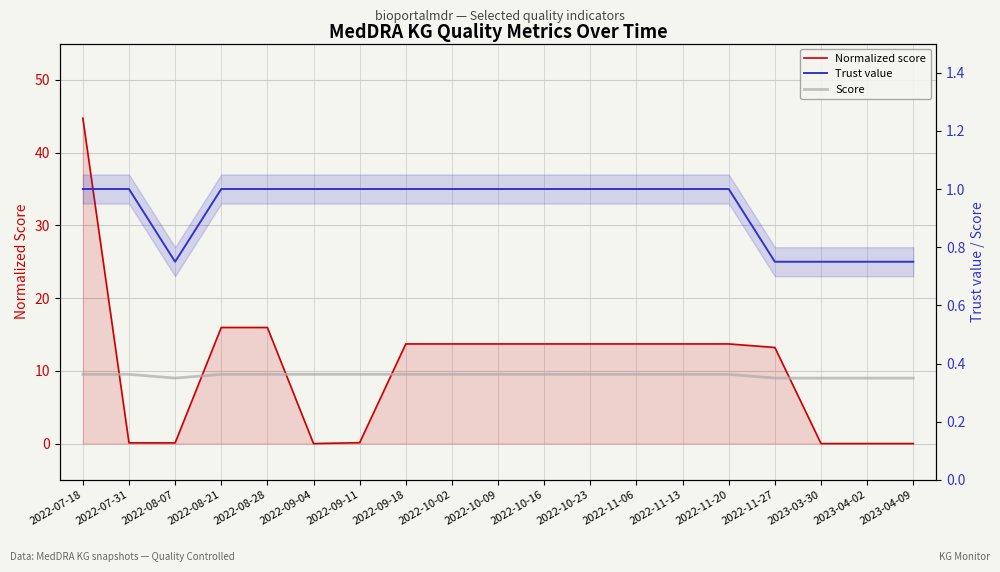

Rank the series at 2022-07-31 from highest to lowest value.

Trust value, Score, Normalized score